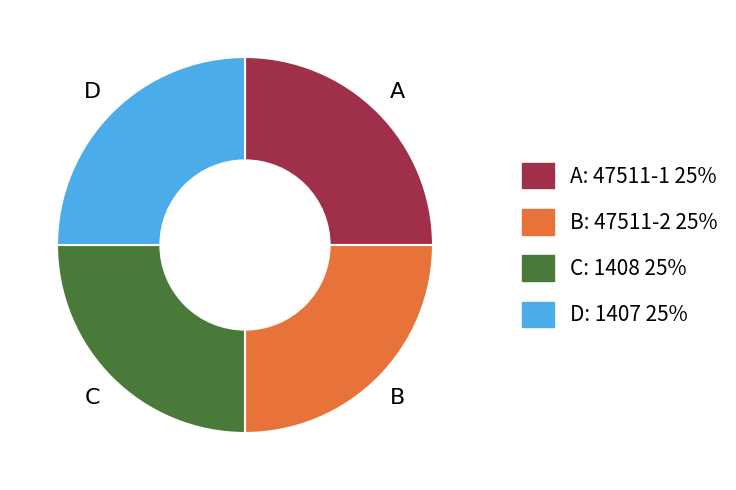

Approximately how many times larger is the value at D compared to A?

1.0